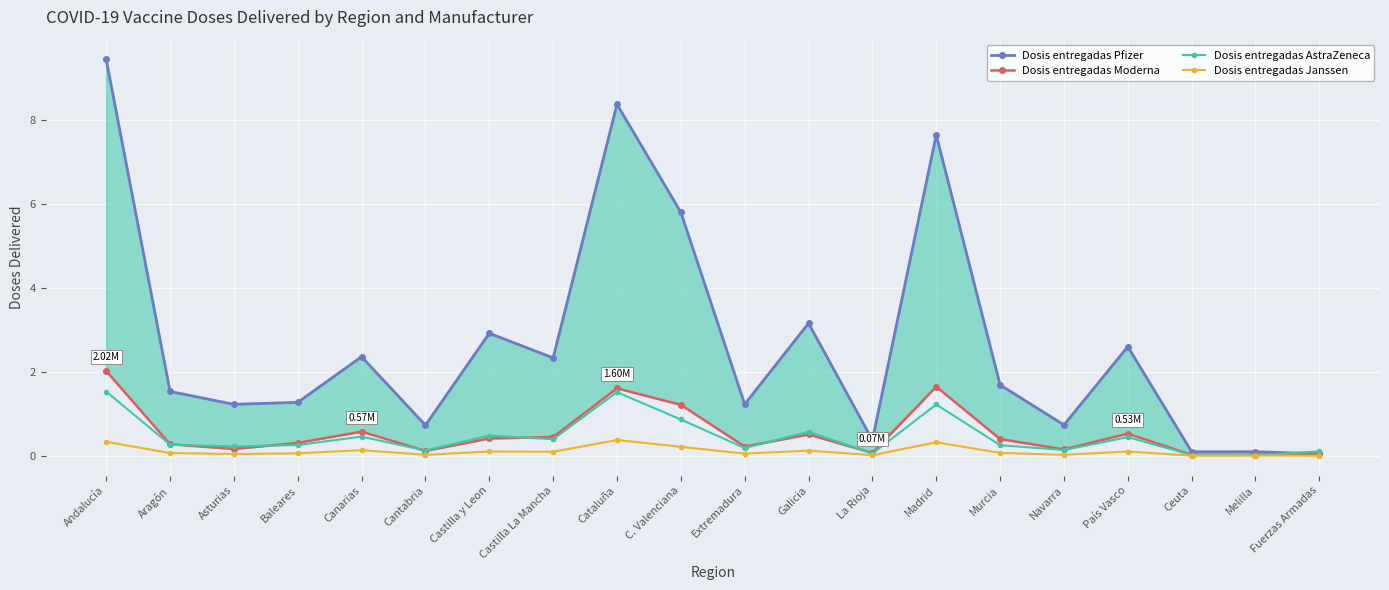

What is the difference between the Dosis entregadas Moderna values at Navarra and Baleares?

0.2